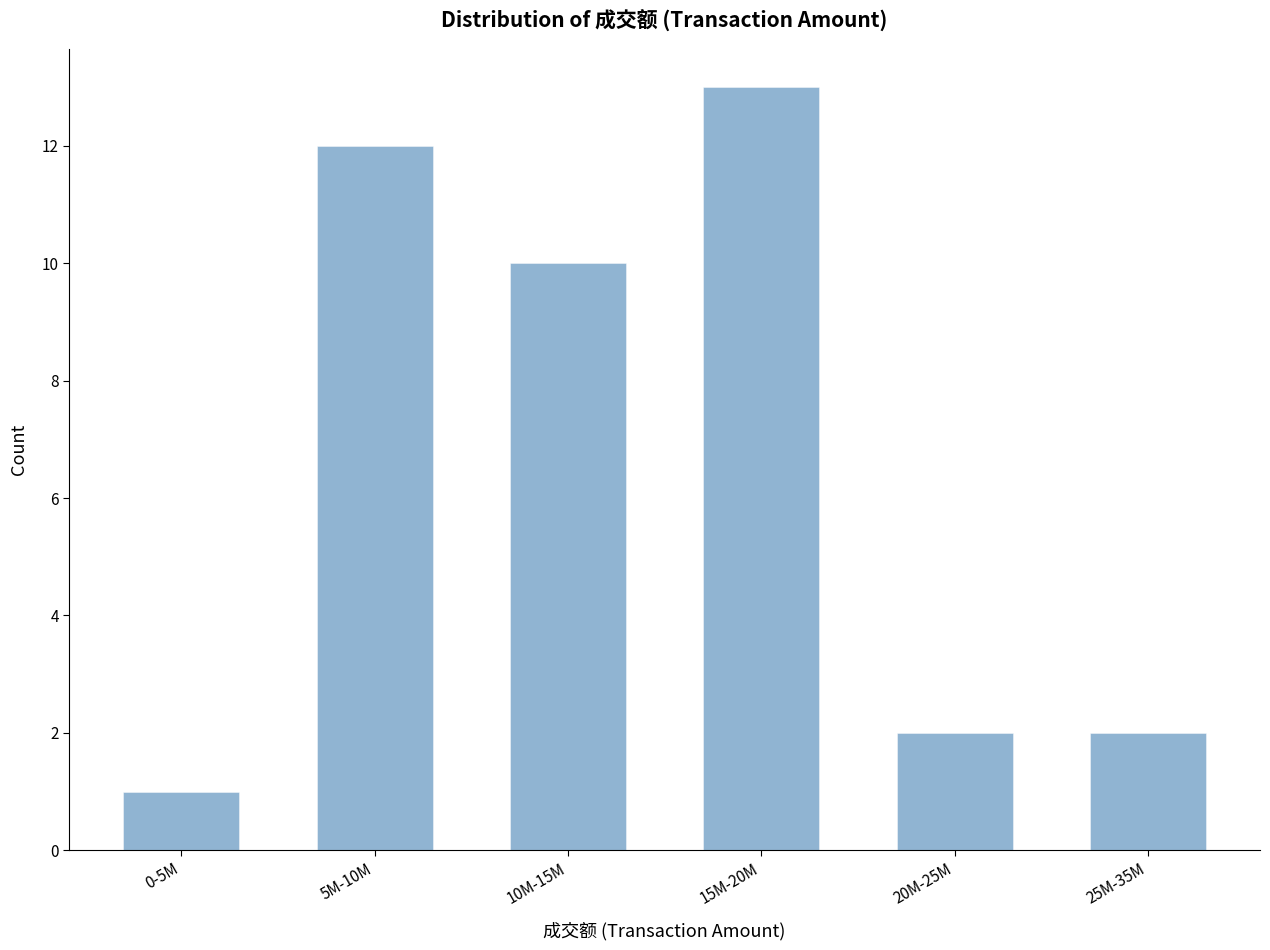

Reading right to left, extract all data points from this chart.

2	2	13	10	12	1